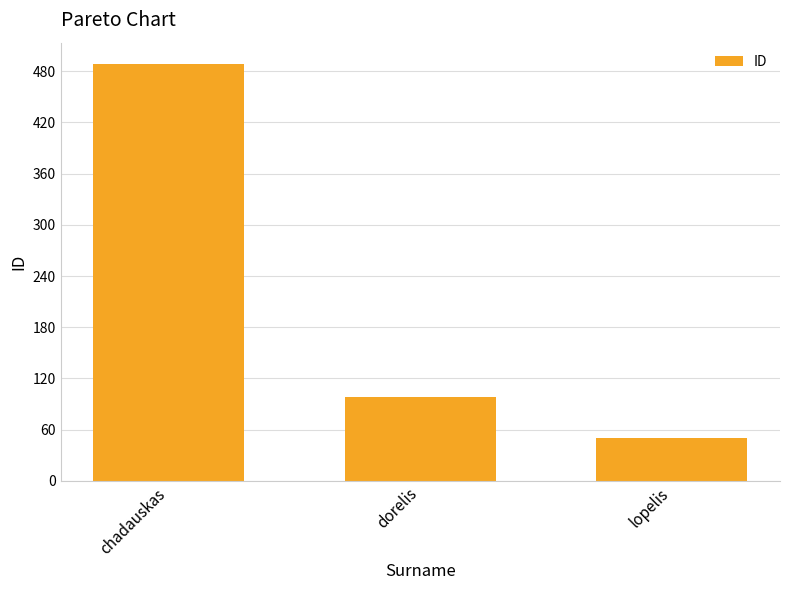

Reading right to left, what are all the values shown in this chart?

lopelis=50	dorelis=98	chadauskas=489